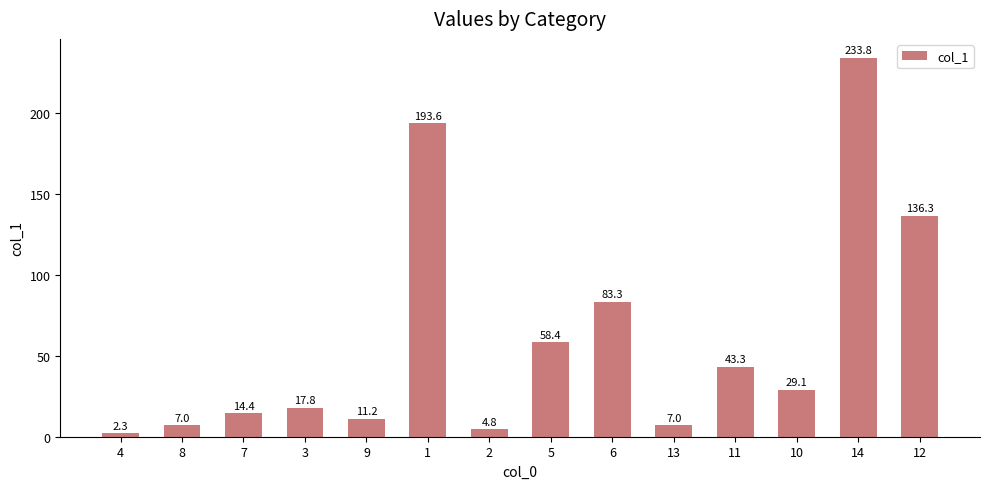

Count the number of data series in this chart.

1